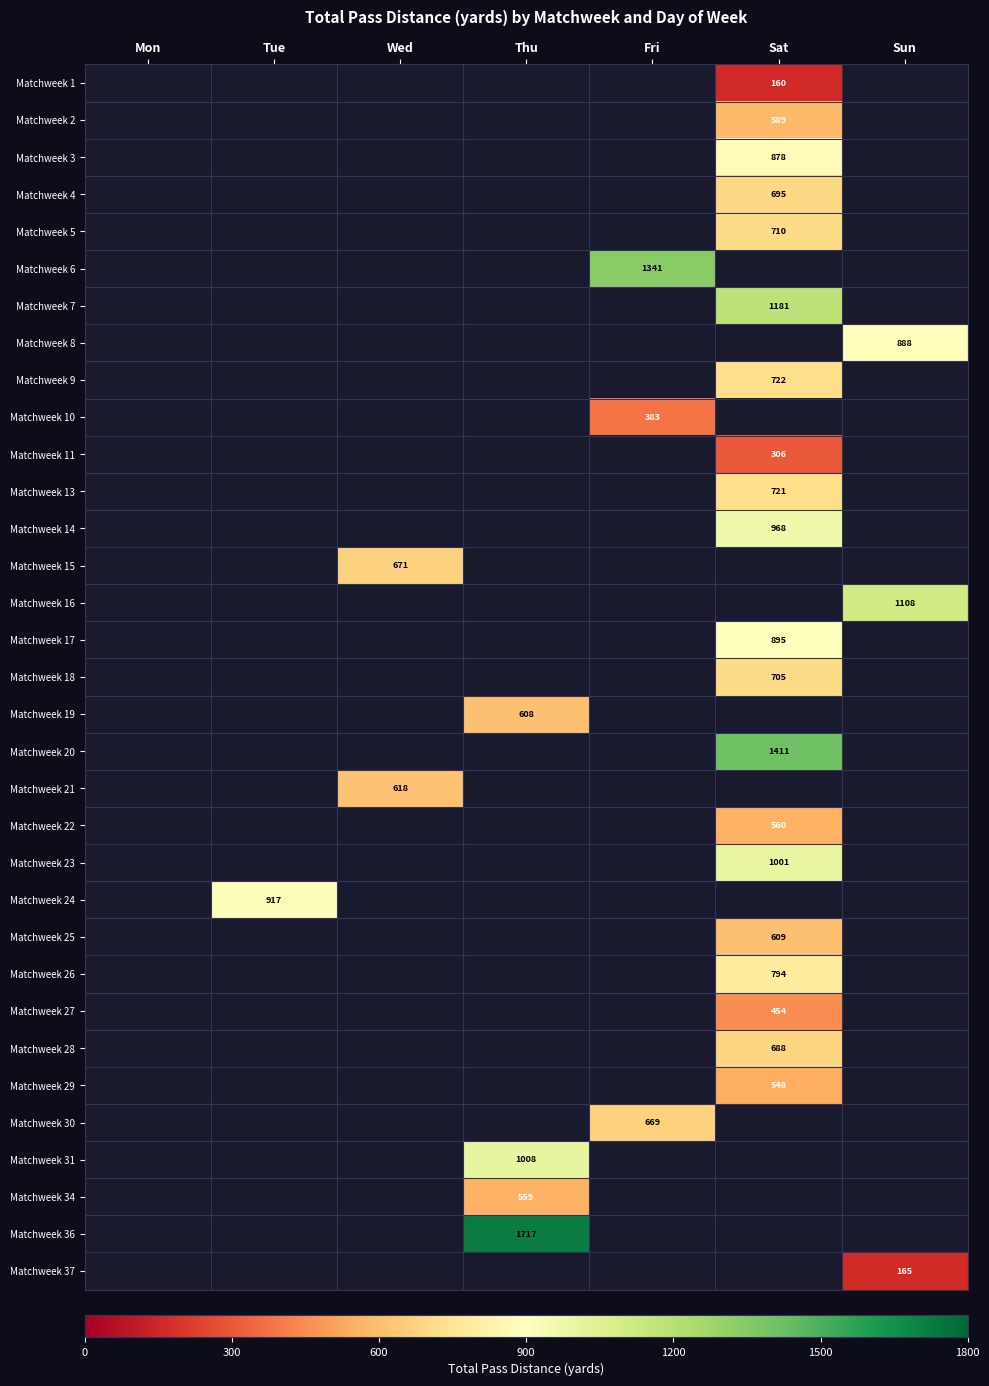

True or false: Matchweek 24 has a value of 917 at Tue.

True